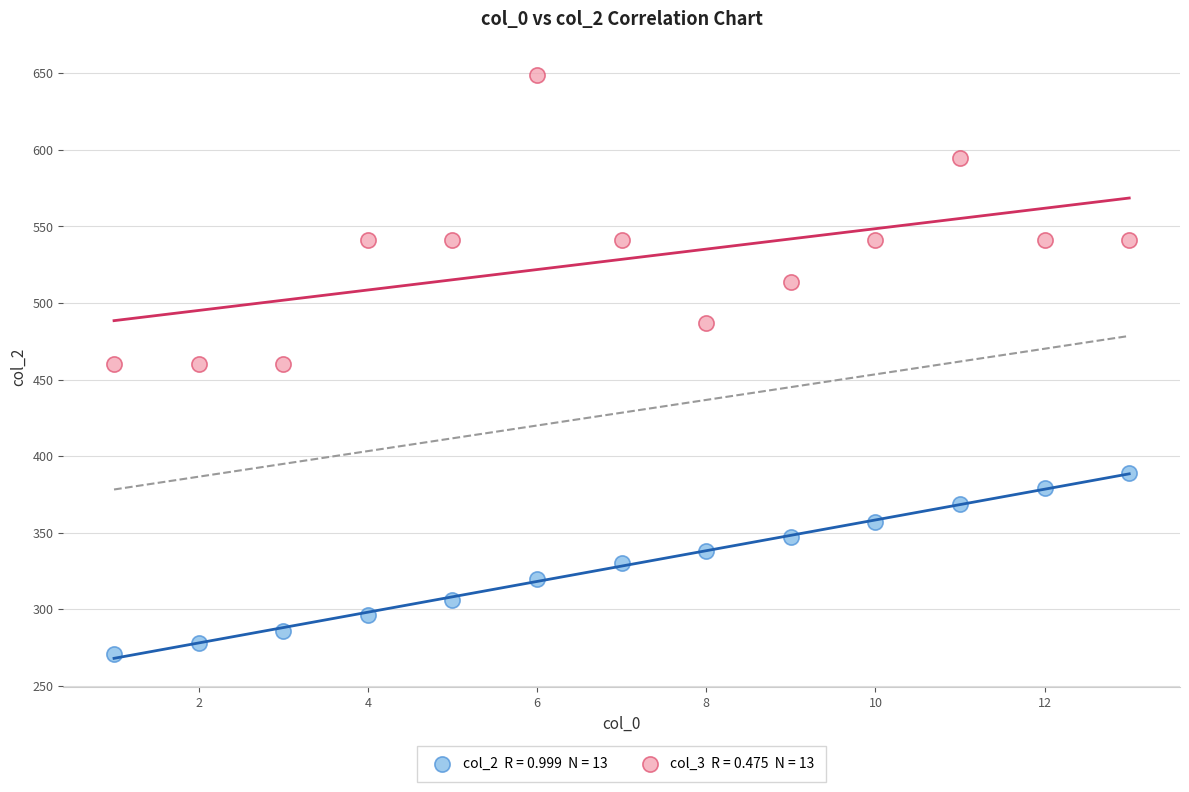

Across all data points, what is the range of Y values (max minus min)?

378